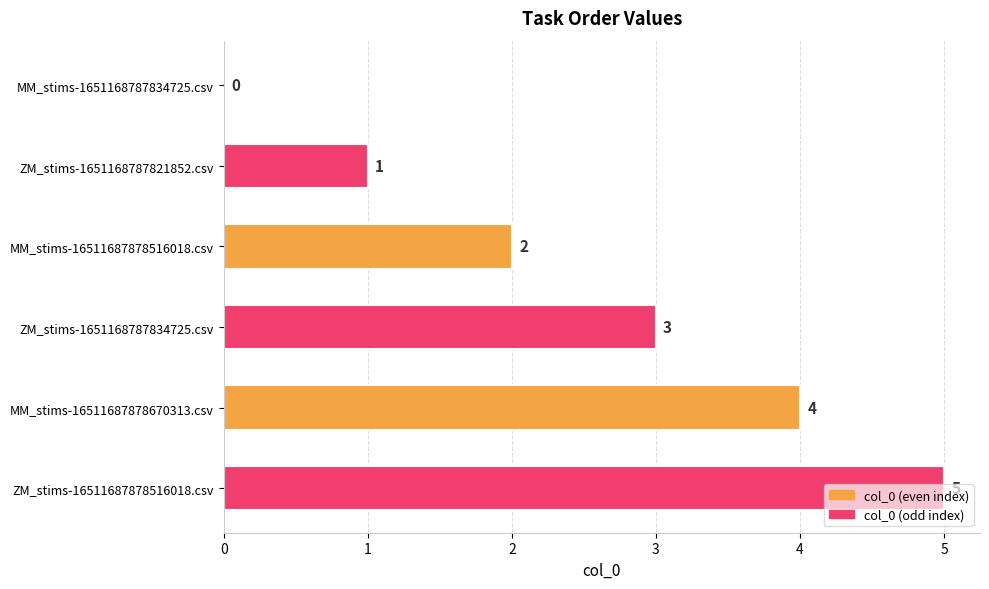

Which has a higher value, MM_stims-1651168787834725.csv or ZM_stims-1651168787834725.csv?

ZM_stims-1651168787834725.csv